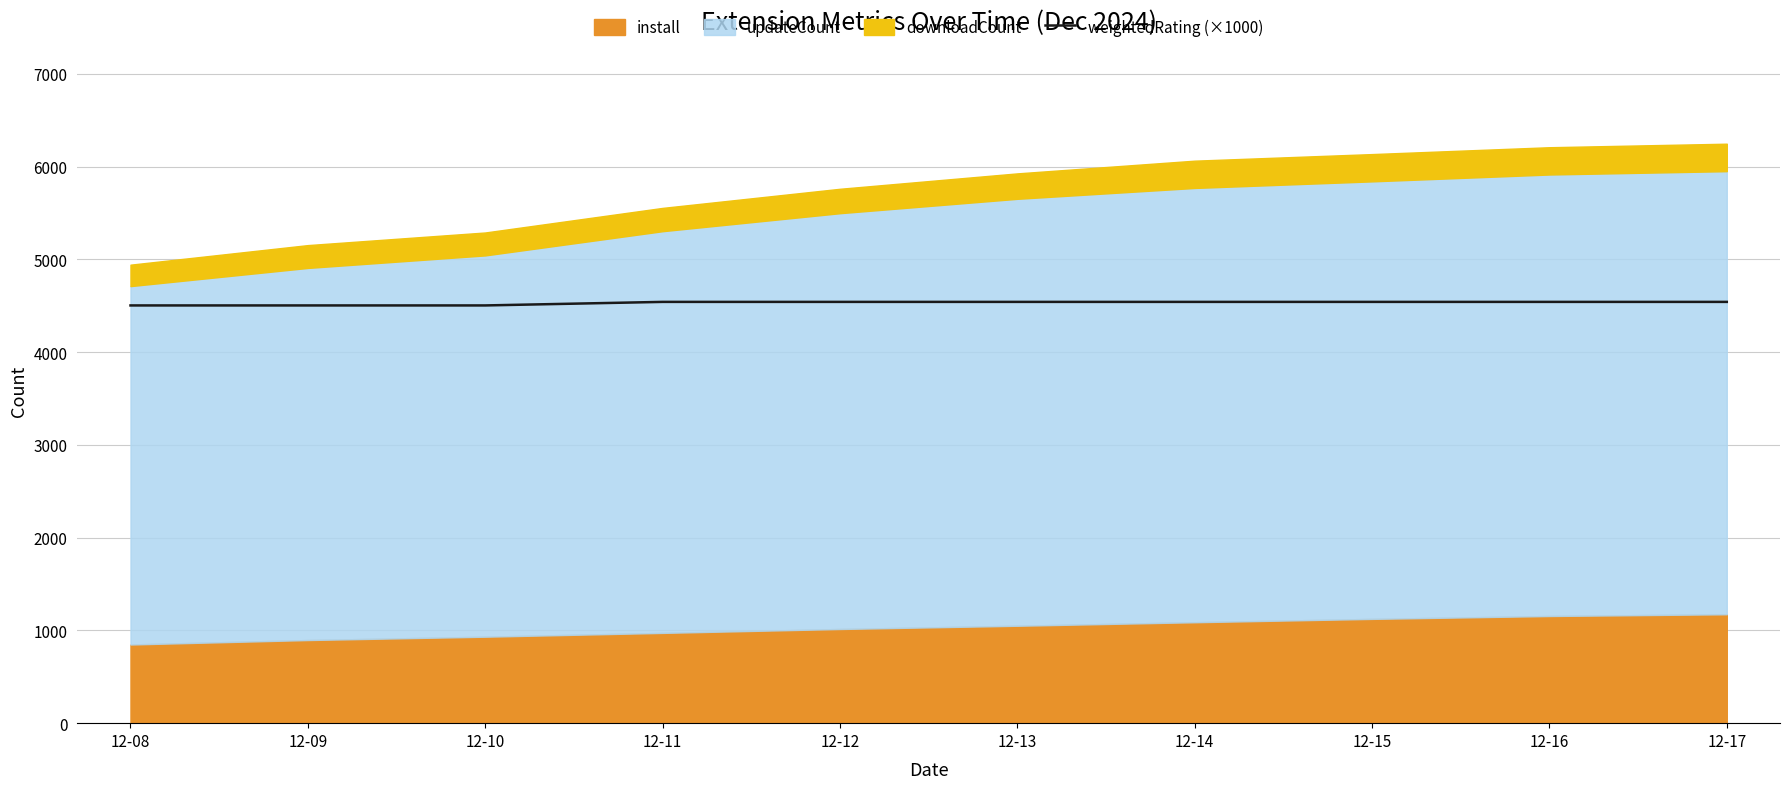

Rank the categories by value from lowest to highest.

12-08, 12-09, 12-10, 12-11, 12-12, 12-13, 12-14, 12-15, 12-16, 12-17